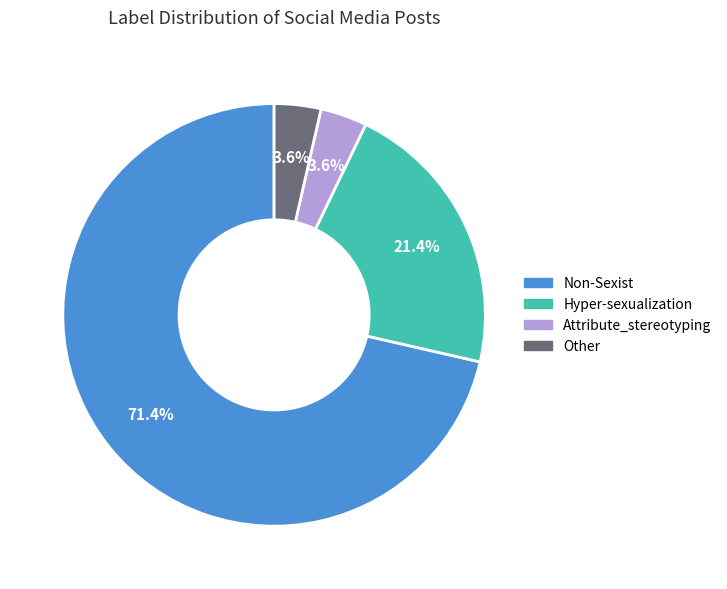

How much of the chart is everything except Hyper-sexualization?

78.6%